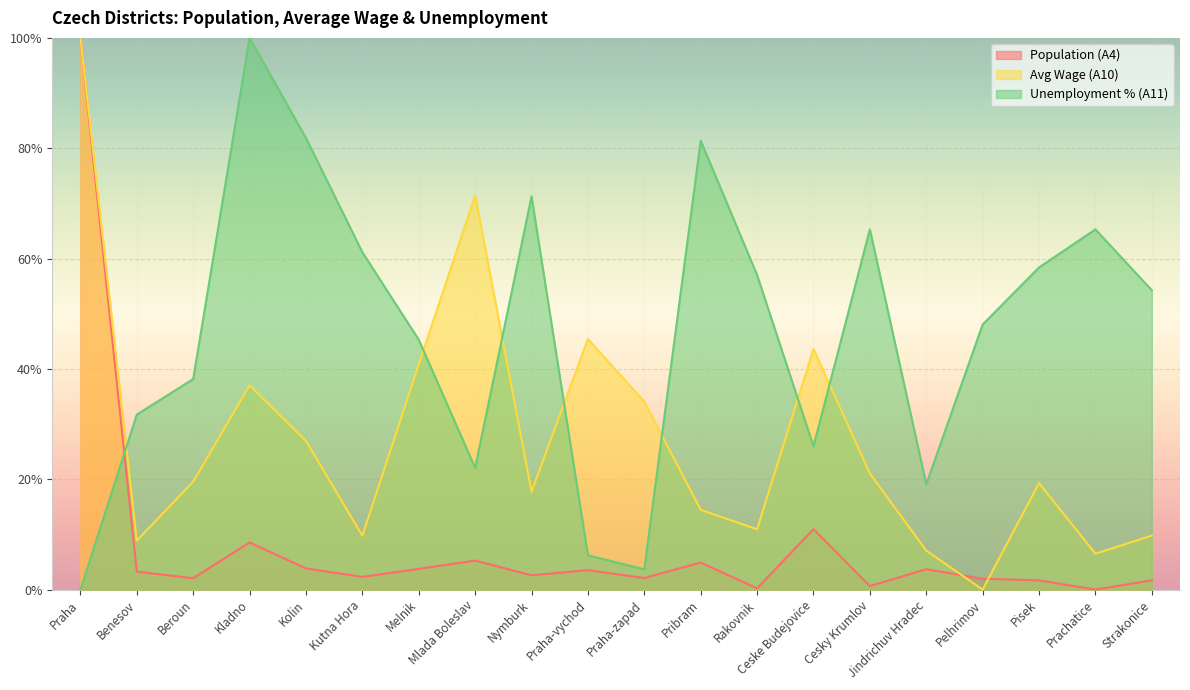

How many data points in Avg Wage (A10) are above 0?

19